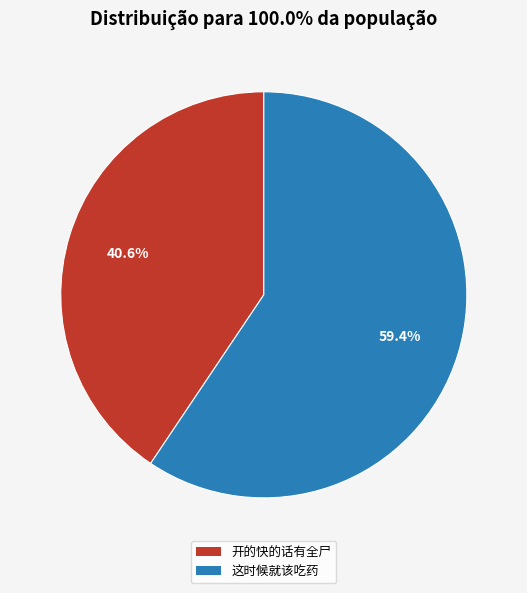

To the nearest percent, what portion does 这时候就该吃药 represent?

59%